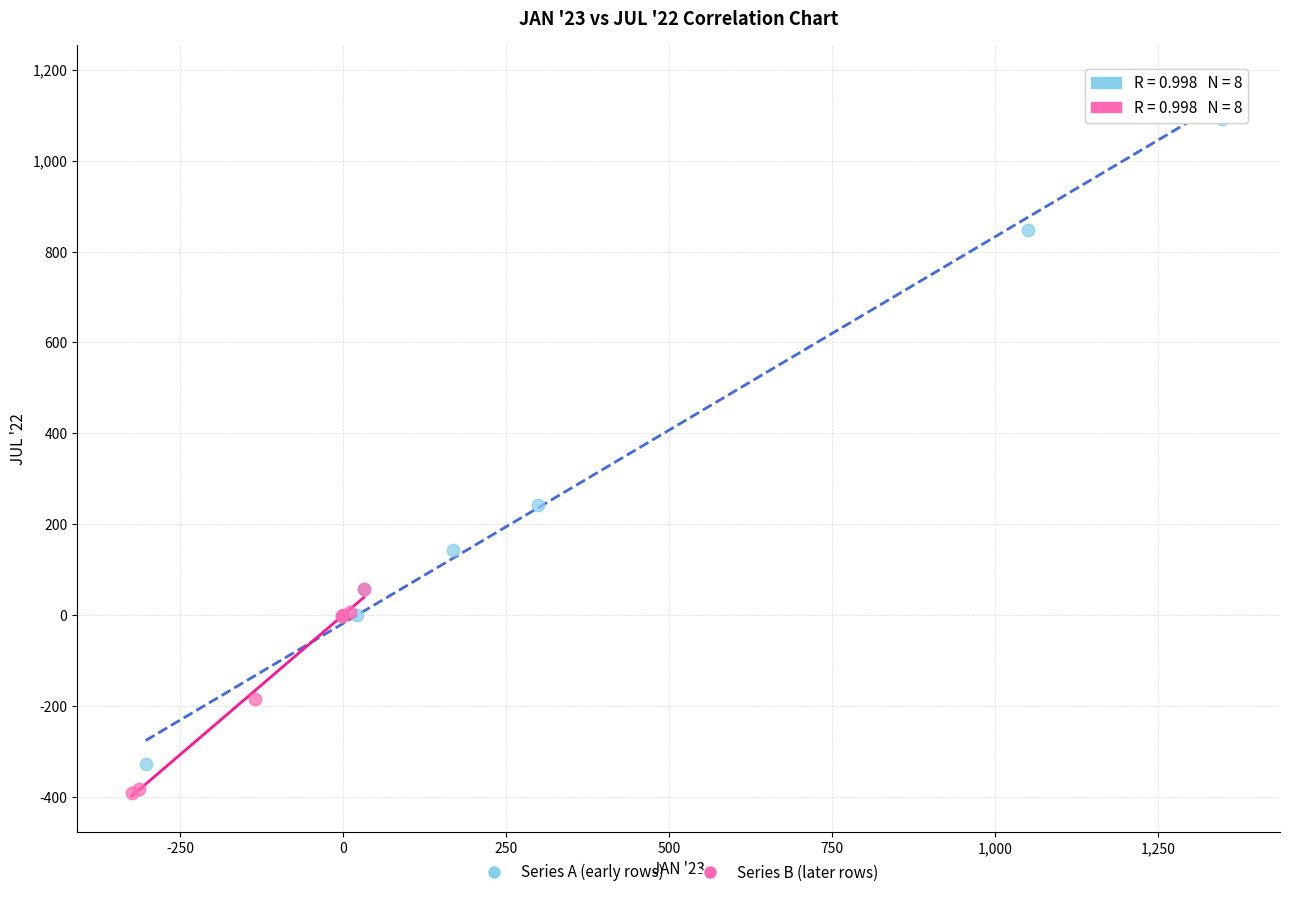

Which series reaches the maximum Y coordinate?

Series A (early rows)